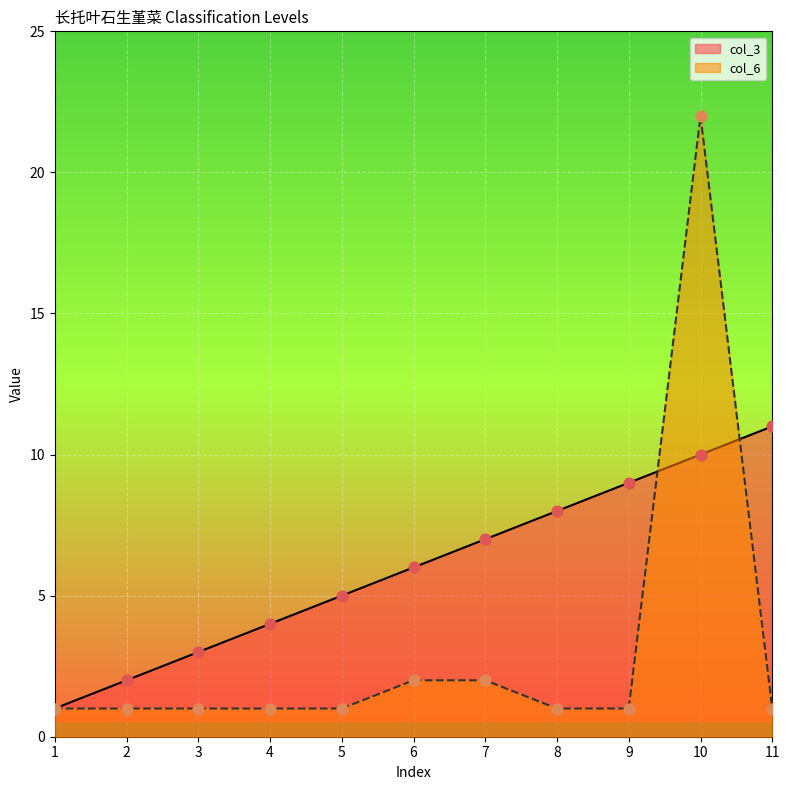

Which series has the largest total across all categories?

col_3